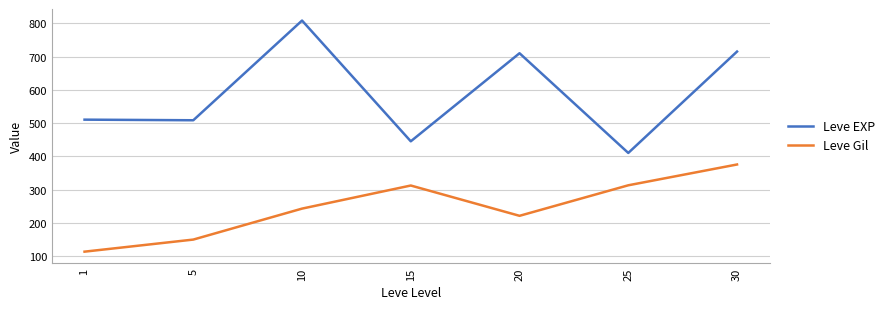

What is the spread (max minus min) of values at 1?

397.2